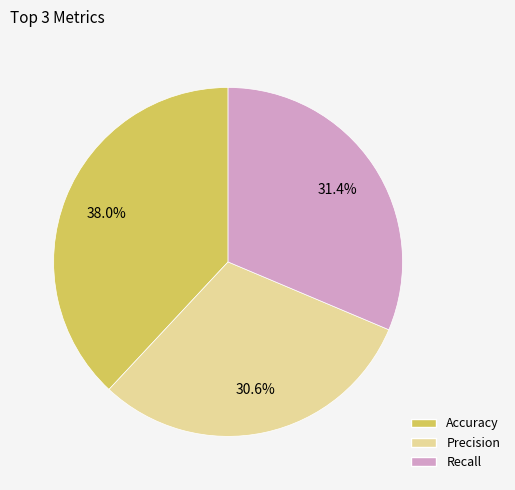

Is there any slice that represents more than half of the pie?

No